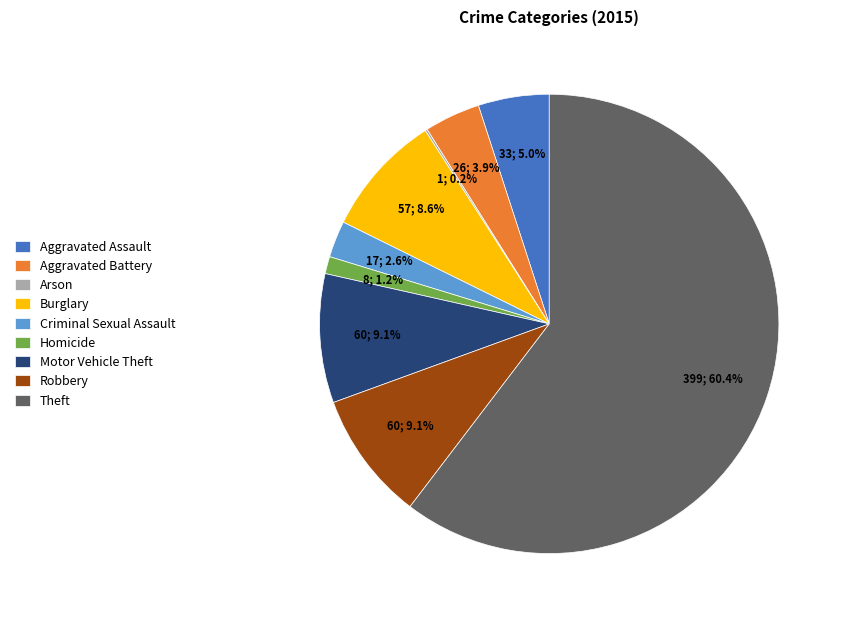

To the nearest percent, what portion does Aggravated Assault represent?

5%